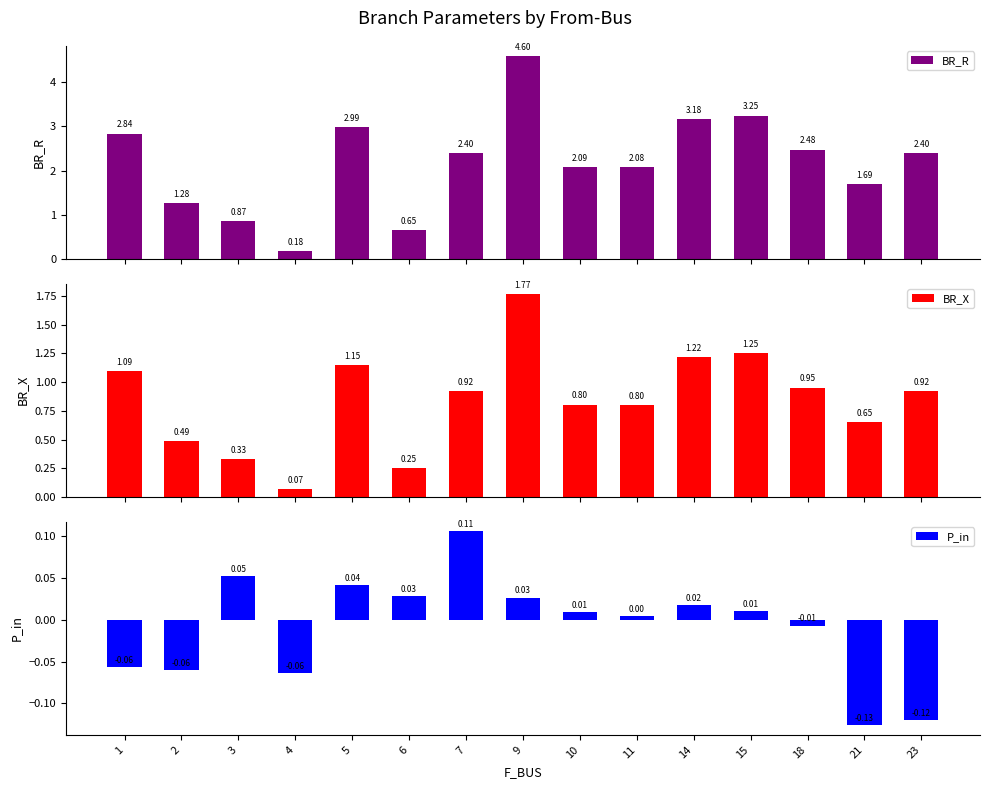

Reading right to left, what are all the values shown in this chart?

BR_R: 23=2.4	21=1.7	18=2.5	15=3.2	14=3.2	11=2.1	10=2.1	9=4.6	7=2.4	6=0.7	5=3.0	4=0.2	3=0.9	2=1.3	1=2.8
BR_X: 23=0.9	21=0.7	18=1.0	15=1.2	14=1.2	11=0.8	10=0.8	9=1.8	7=0.9	6=0.3	5=1.2	4=0.1	3=0.3	2=0.5	1=1.1
P_in: 23=-0.1	21=-0.1	18=-0.0	15=0.0	14=0.0	11=0.0	10=0.0	9=0.0	7=0.1	6=0.0	5=0.0	4=-0.1	3=0.1	2=-0.1	1=-0.1